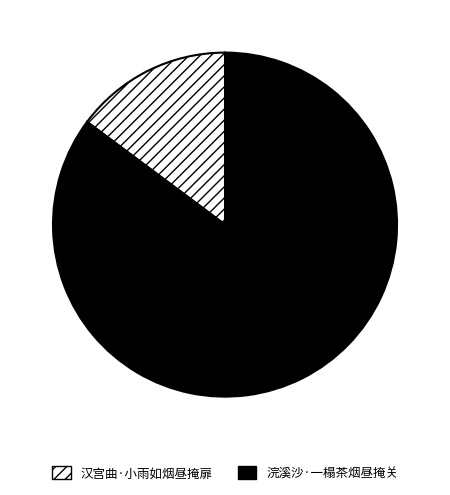

How many slices are in this pie chart?

2